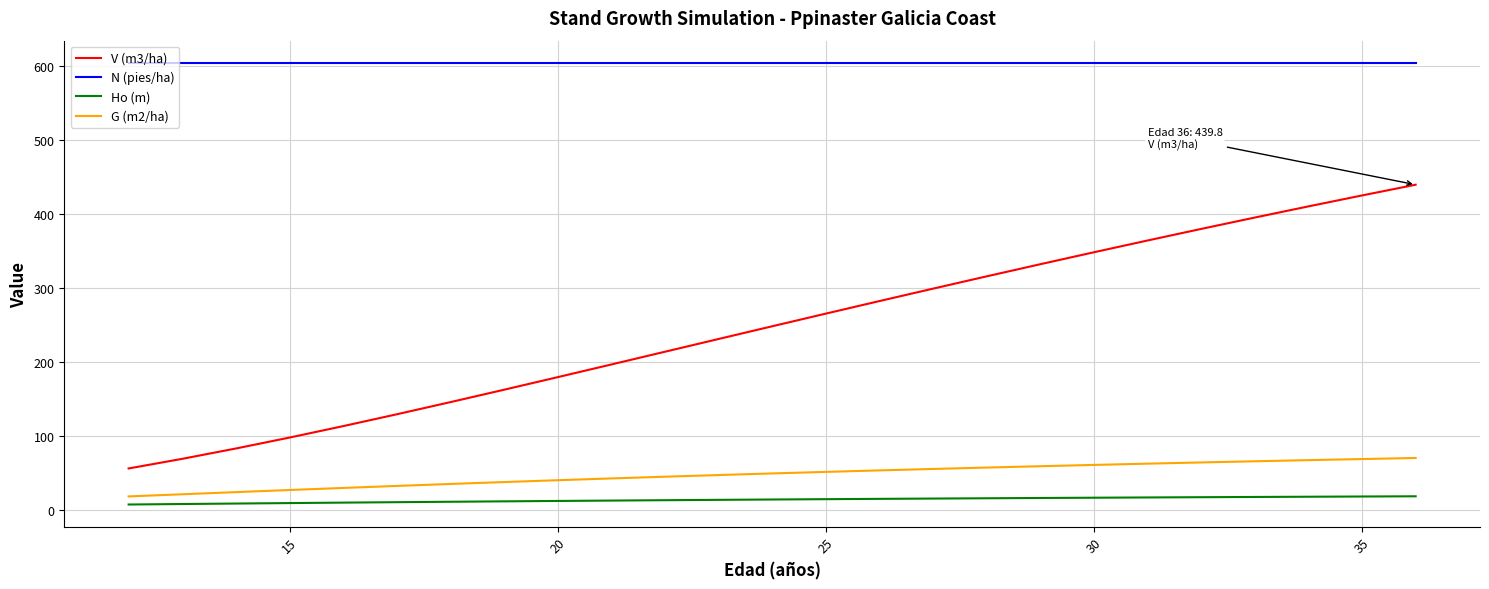

Which series has the largest total across all categories?

N (pies/ha)